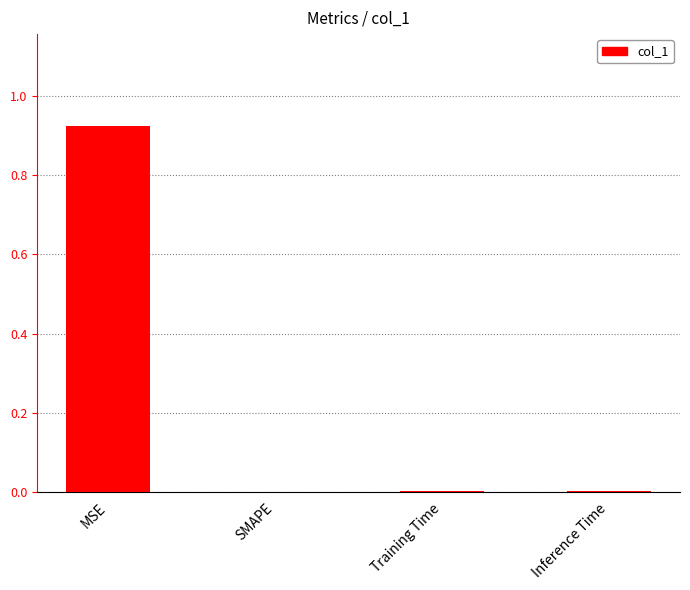

Which label corresponds to the largest value in the chart?

MSE